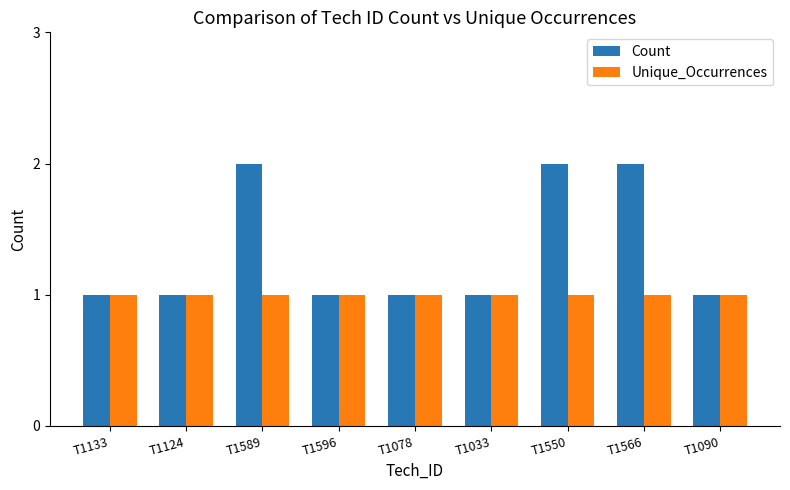

What is the label of the 9th bar from the right?

T1133